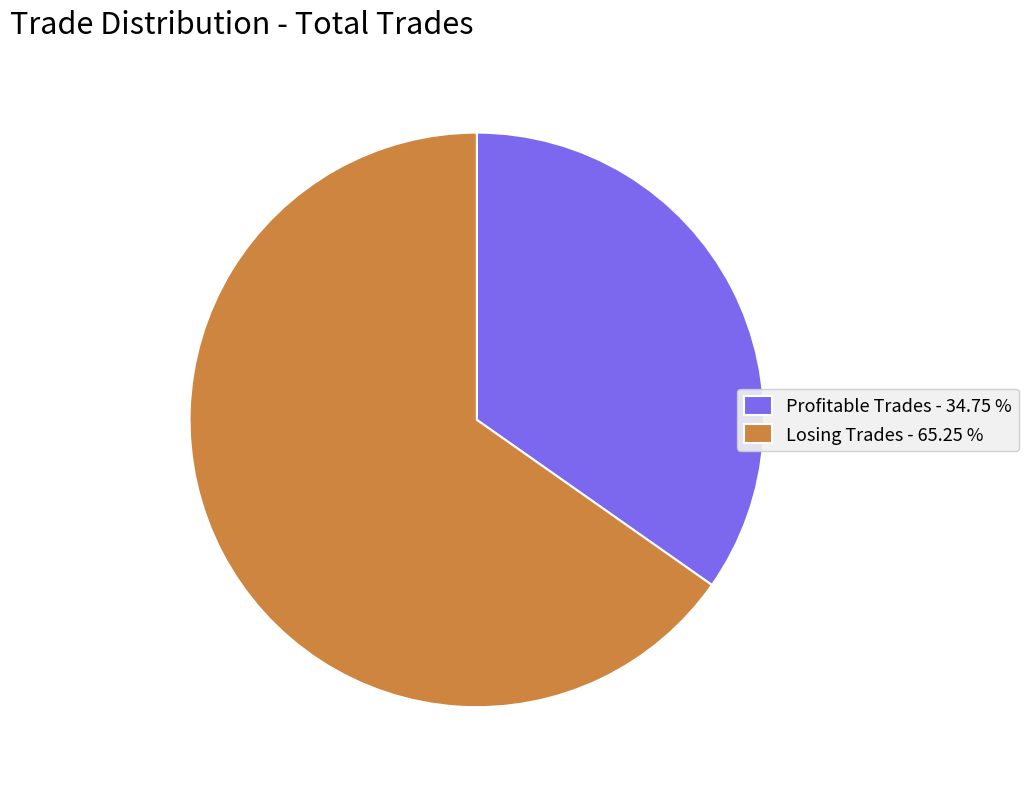

Is there any slice that represents more than half of the pie?

Yes